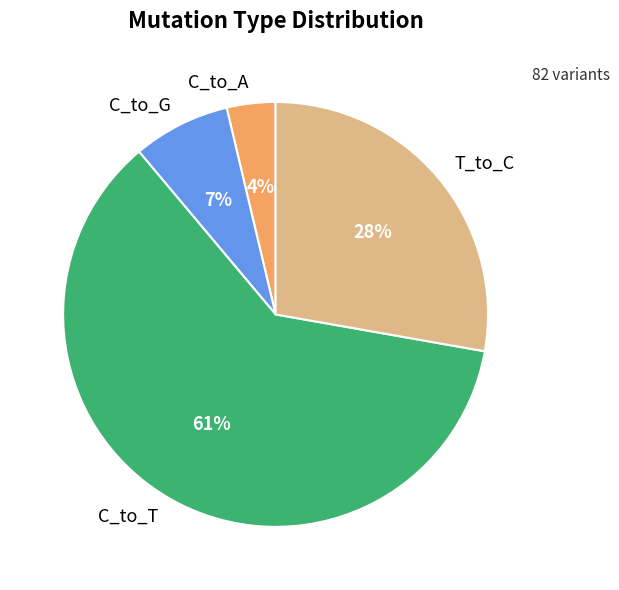

What is the largest slice in the pie chart?

C_to_T